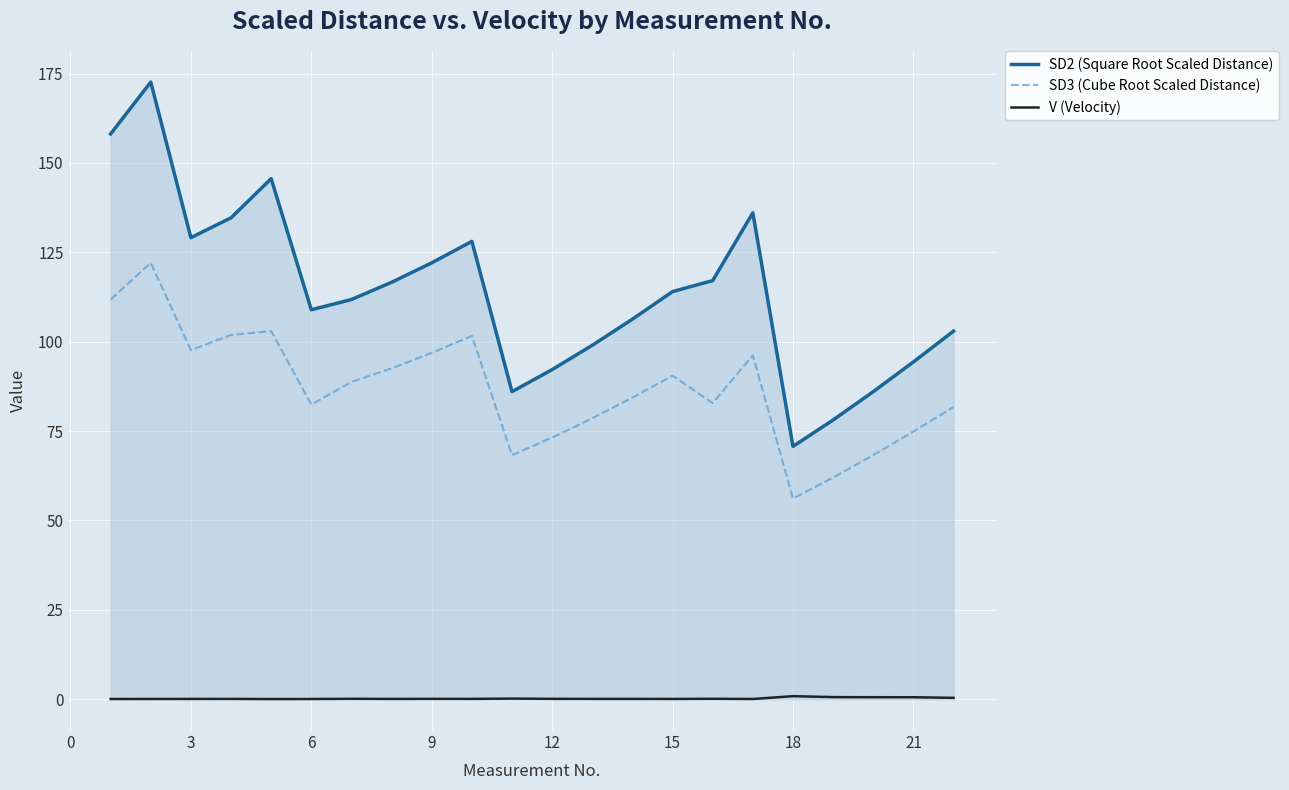

What is the average value of the SD3 (Cube Root Scaled Distance) series?

87.1